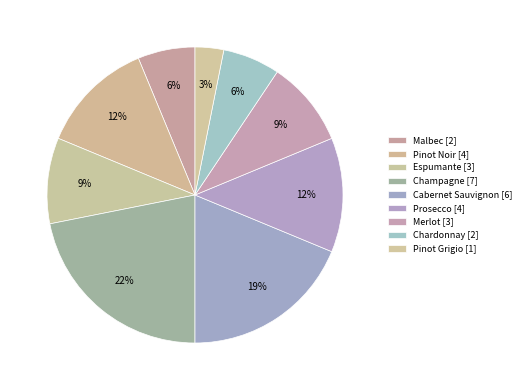

How many segments does this pie chart have?

9